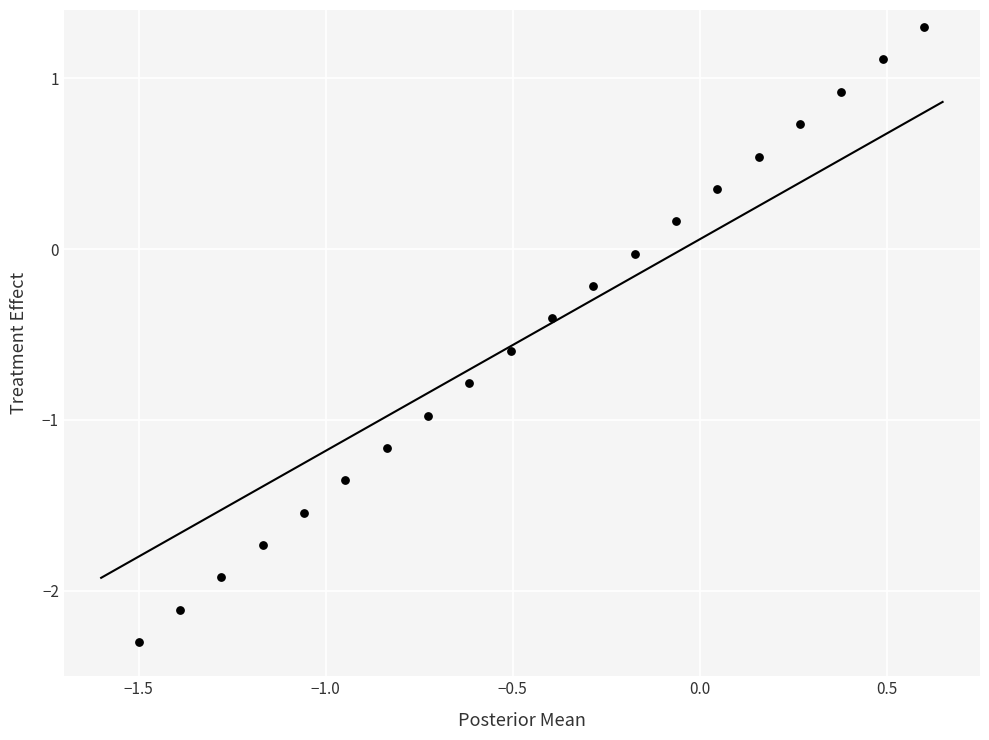

What is the range of Y values (max minus min)?

3.6